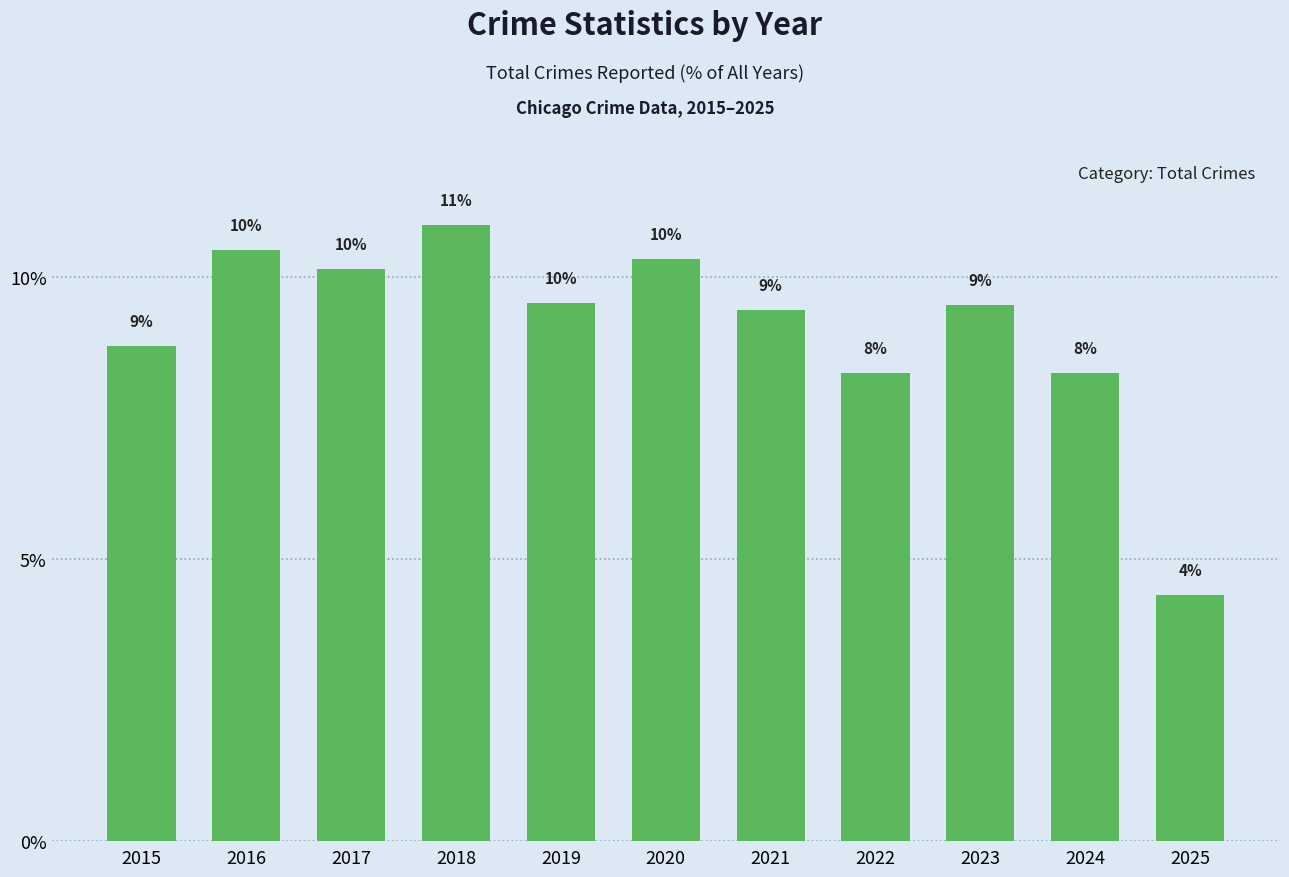

How many bars are there in total?

11